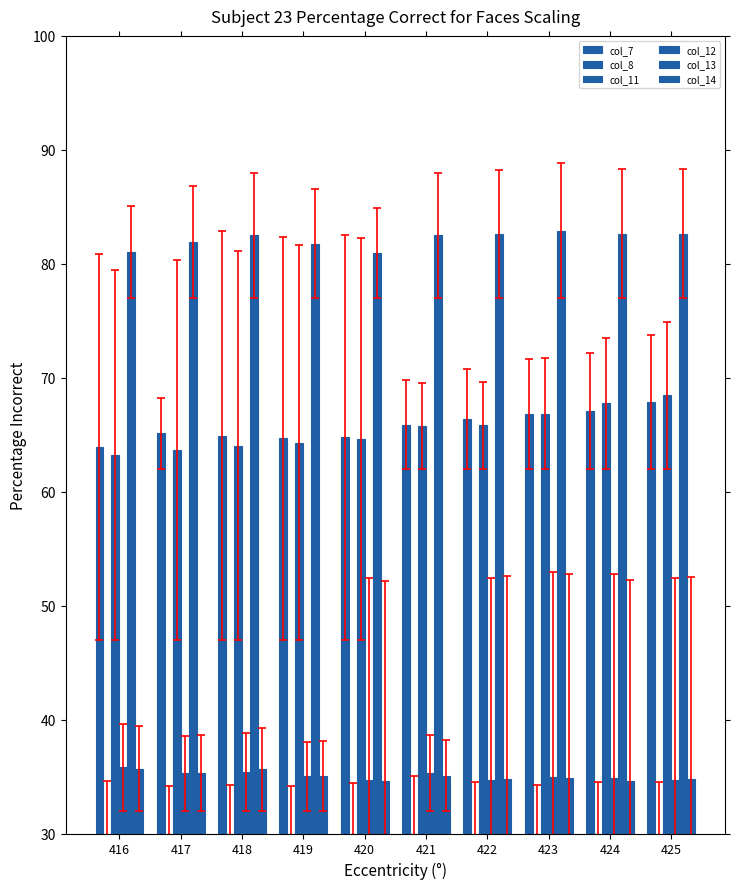

What is the value of the col_7 bar at the 3rd from the left?

64.9